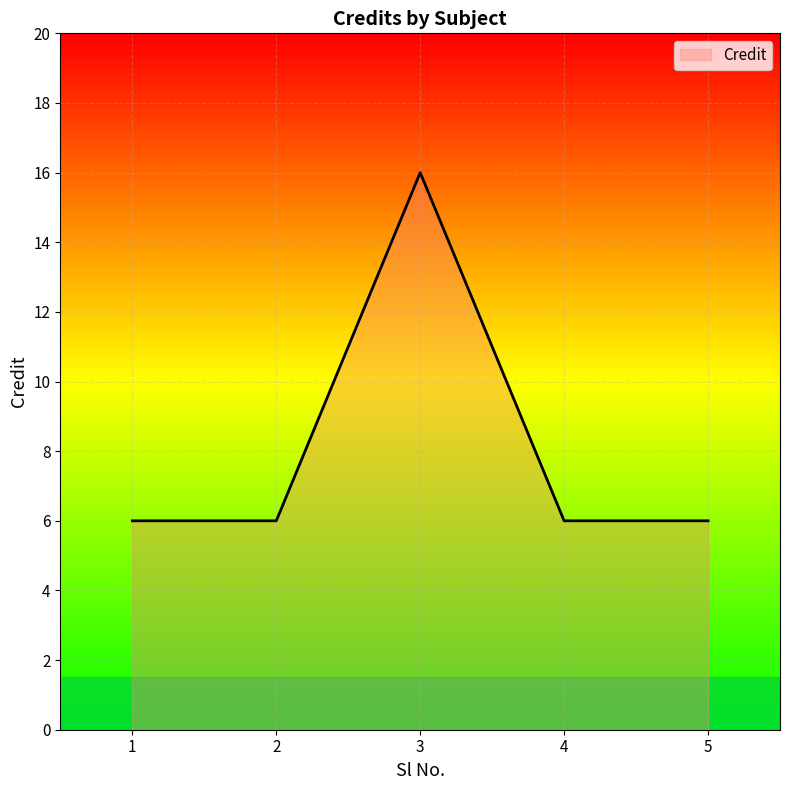

What is the greatest value displayed?

16